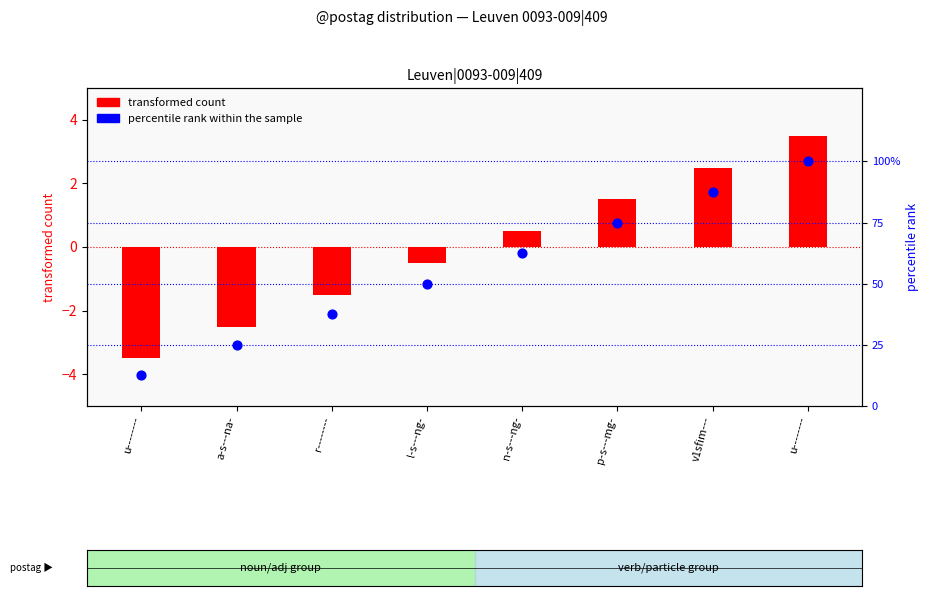

Which series contains the highest Y value?

percentile rank within sample